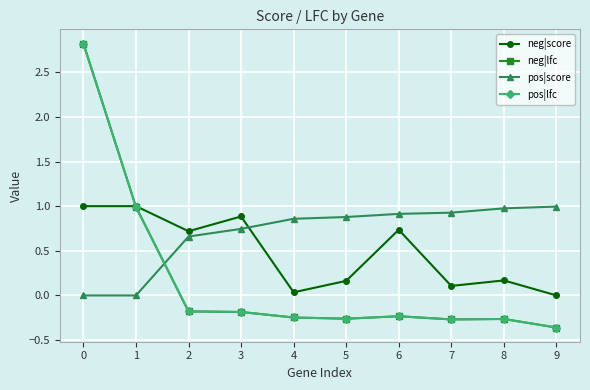

At how many categories does at least one series exceed 1?

1